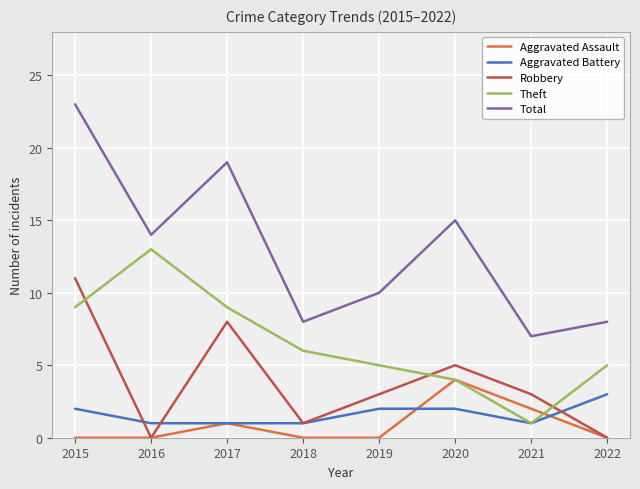

What is the difference between the maximum and minimum values in the Aggravated Battery series?

2